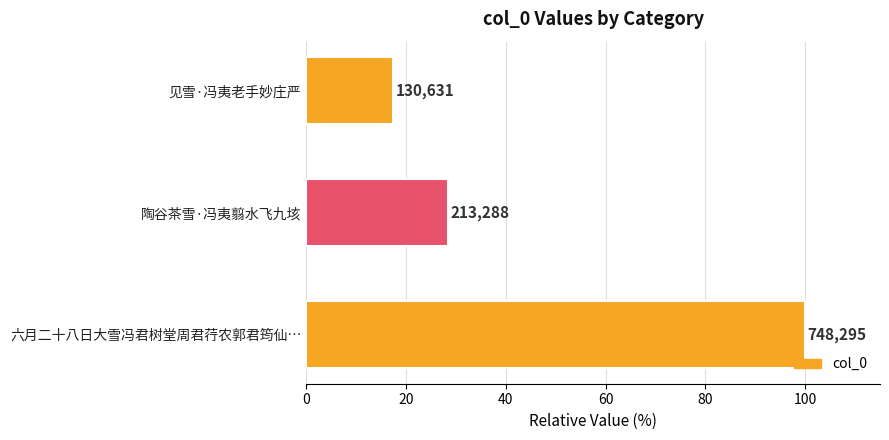

Are the bars horizontal?

Yes